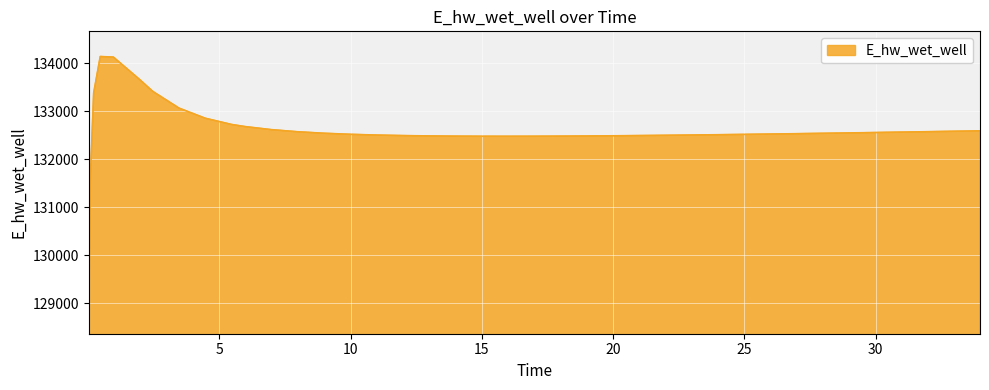

What is the difference between the maximum and minimum values?

5249.1